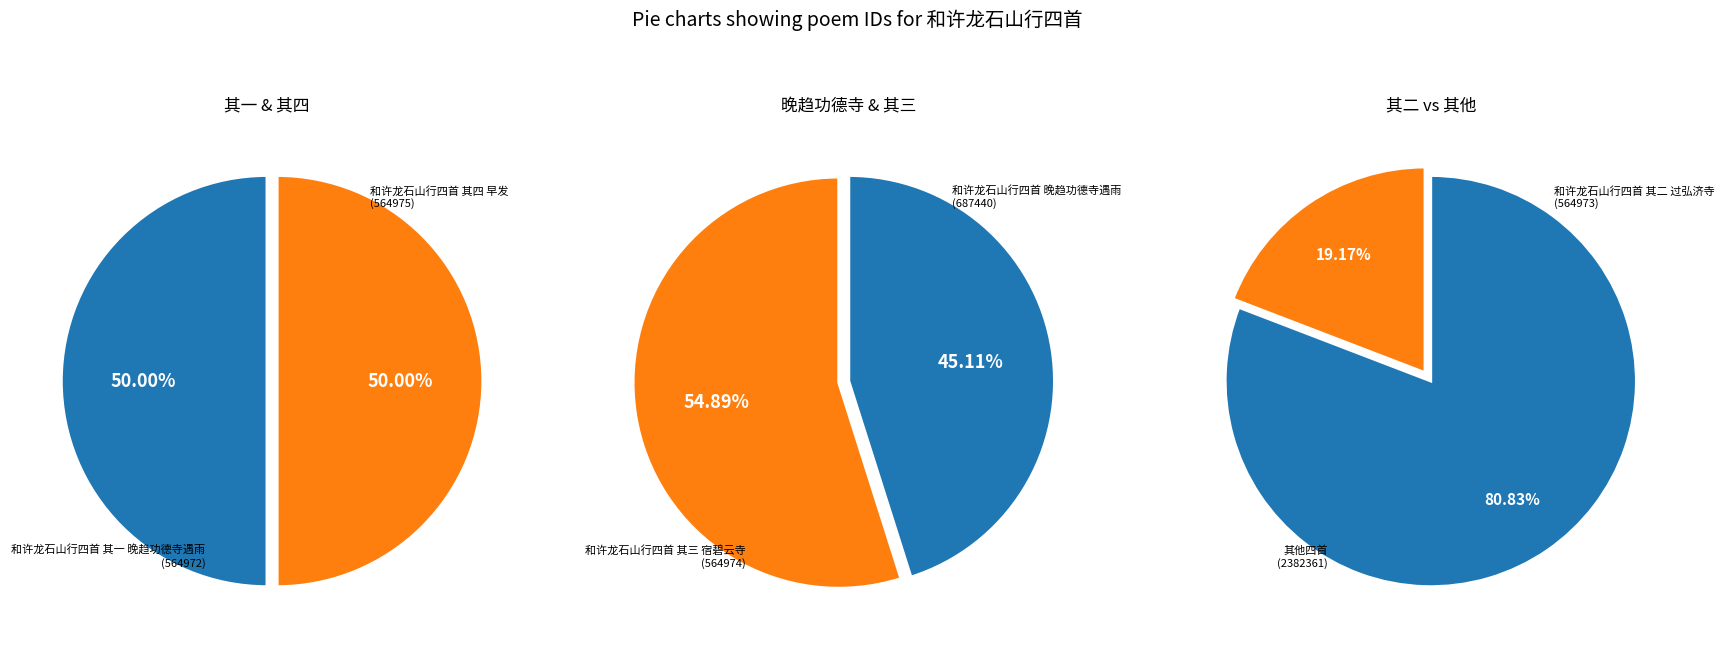

To the nearest percent, what portion does 和许龙石山行四首 其二 过弘济寺 represent?

19%